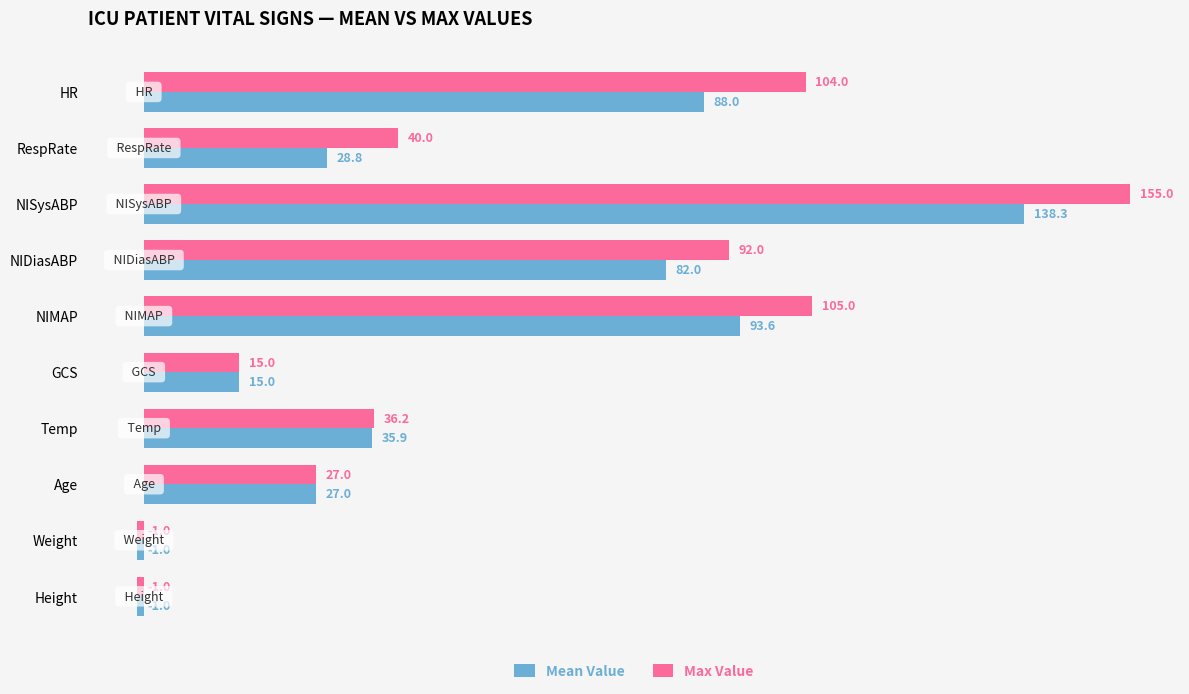

Rank the series by their maximum value, from highest to lowest.

Max Value, Mean Value